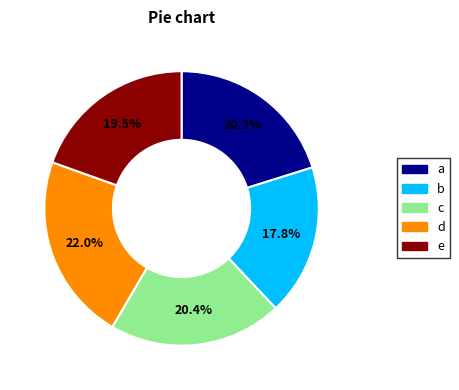

Does any single category account for the majority?

No